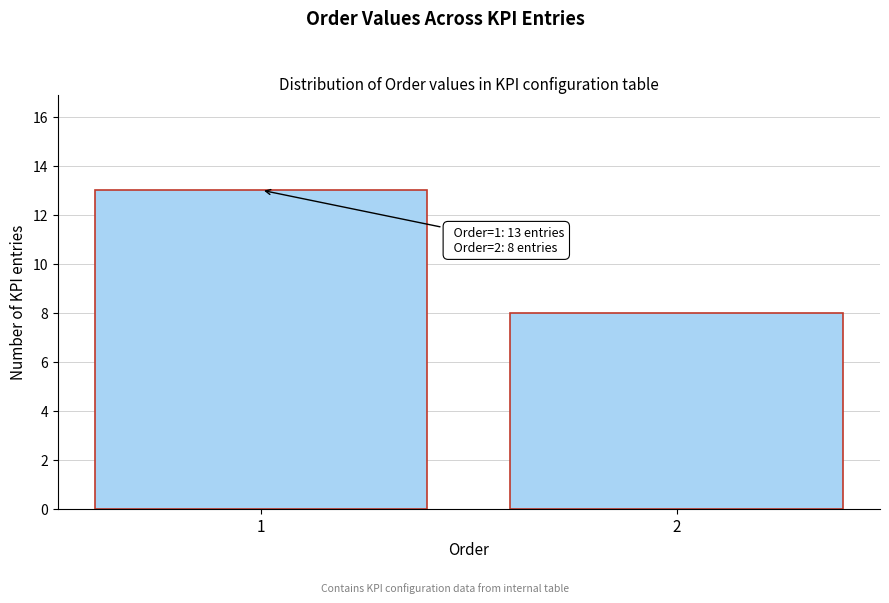

Reading right to left, what are all the values shown in this chart?

2=8	1=13